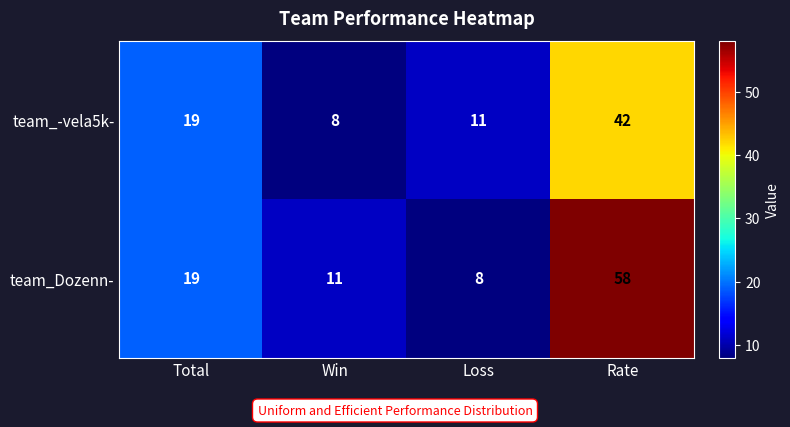

Between Total and Rate, which series saw the biggest shift?

team_Dozenn-